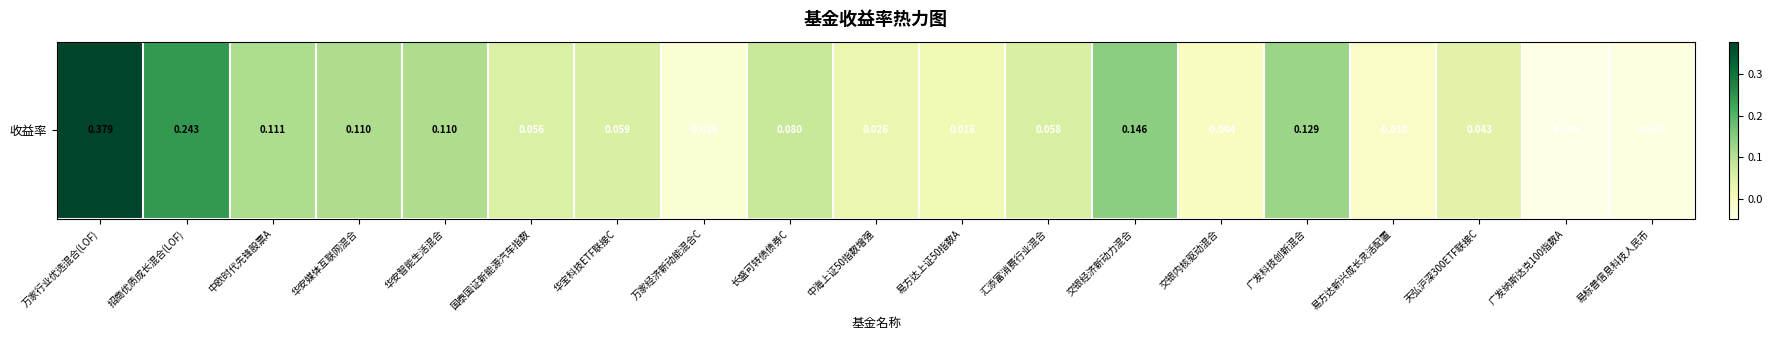

Count the number of data series in this chart.

1